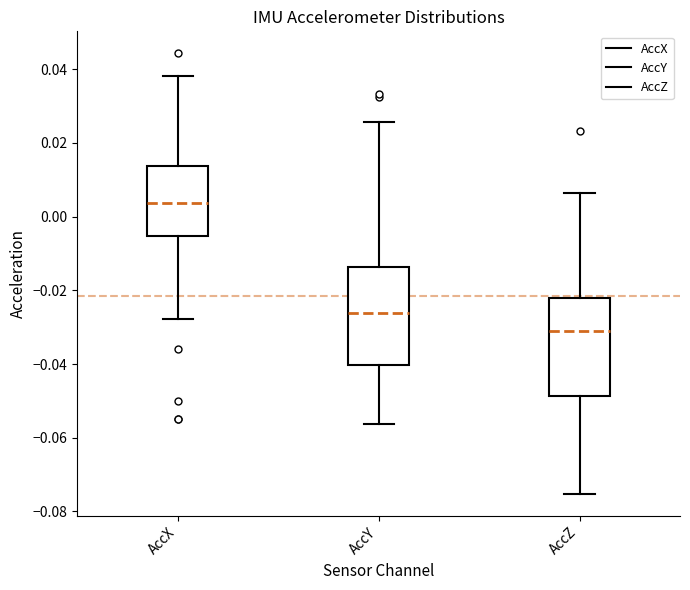

Where is the upper edge of the box for AccX on the y-axis? The values are not printed on the chart, so give them approximately, as read against the axis.

0.014